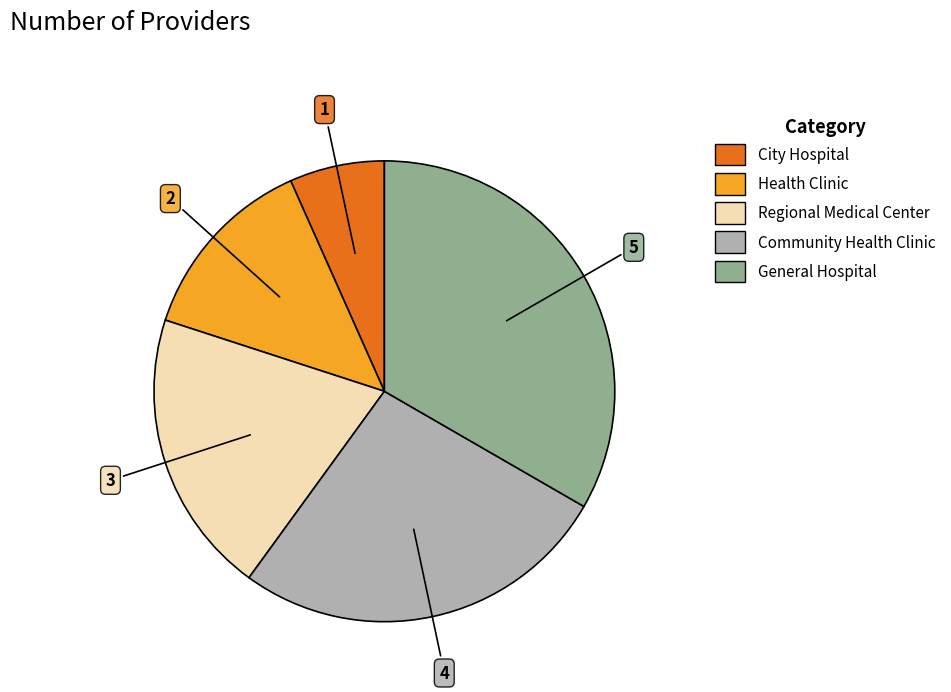

Is City Hospital the majority of the pie?

No